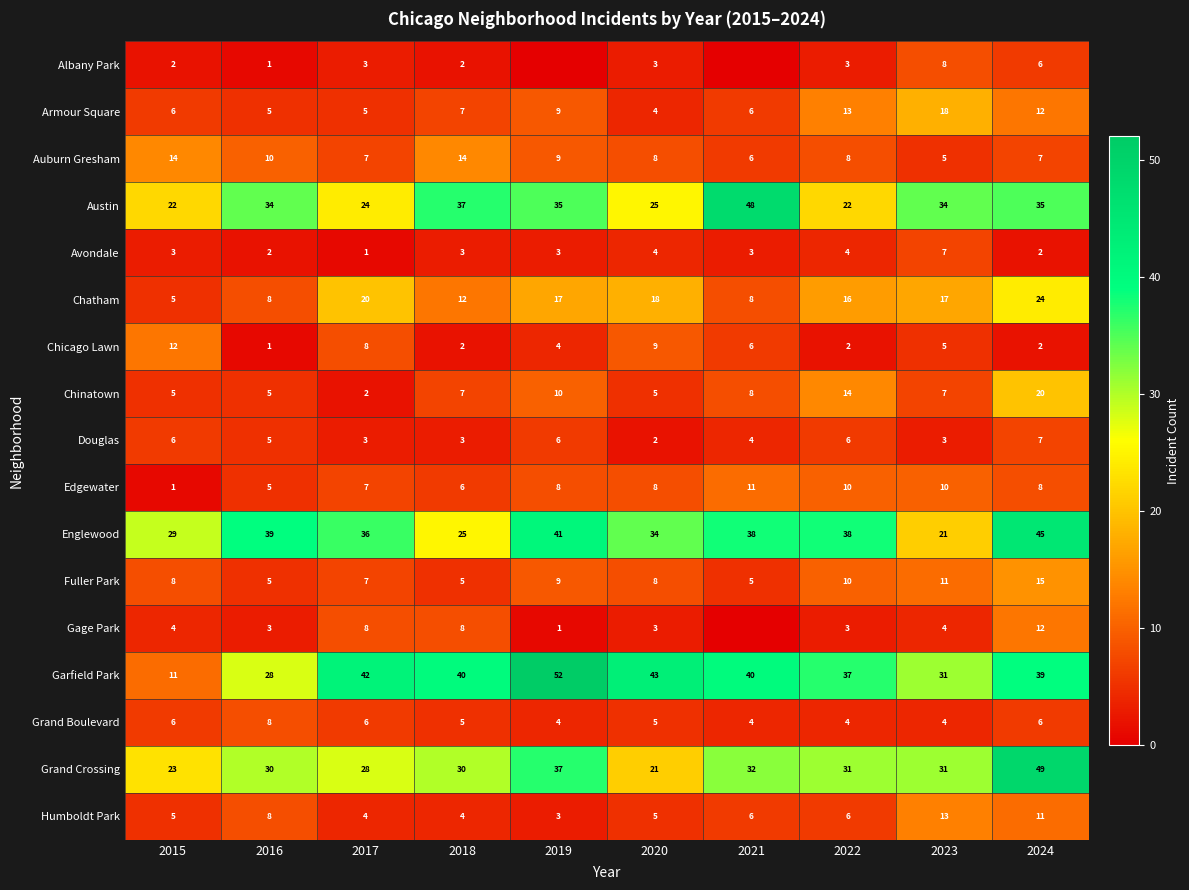

True or false: Austin has a value of 24 at 2017.

True